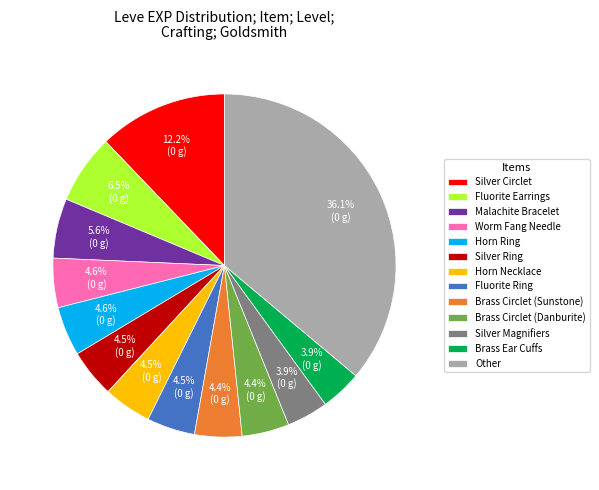

Which slice is the largest?

Other